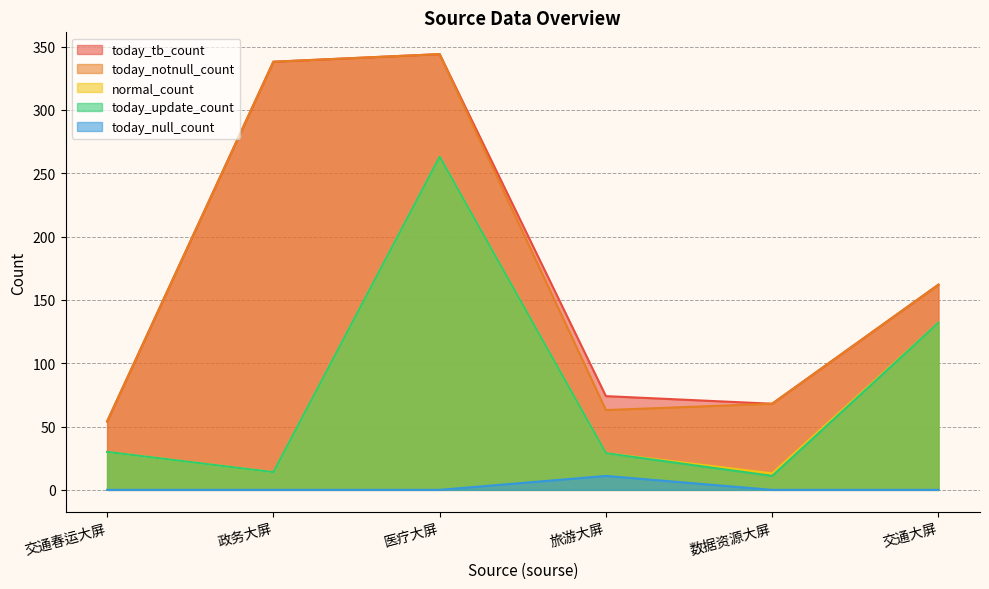

True or false: today_tb_count and today_null_count intersect in this chart.

False